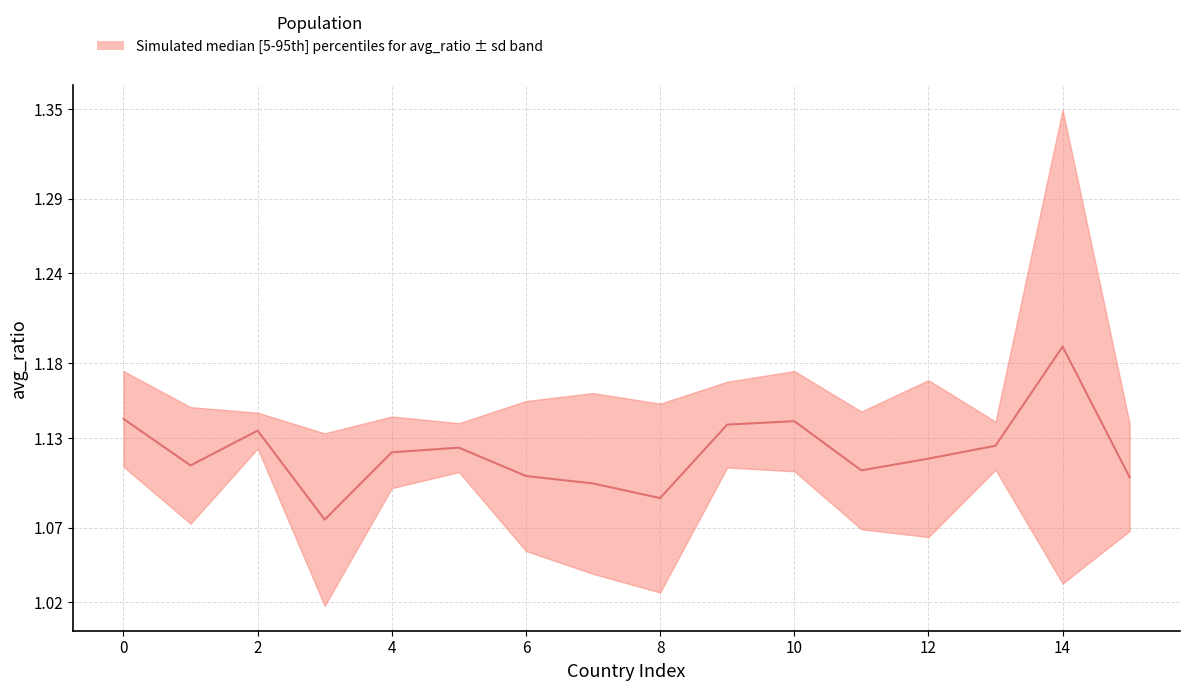

At which category does the chart reach its peak across all series?

14